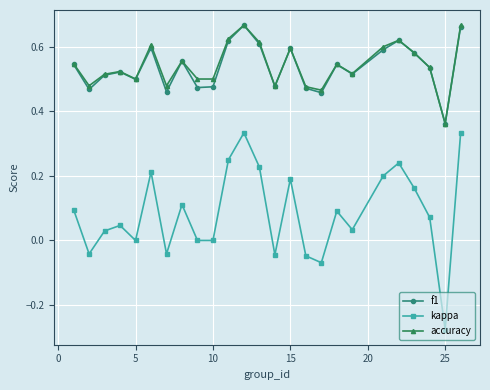

What are all the series names shown in the legend?

f1, kappa, accuracy